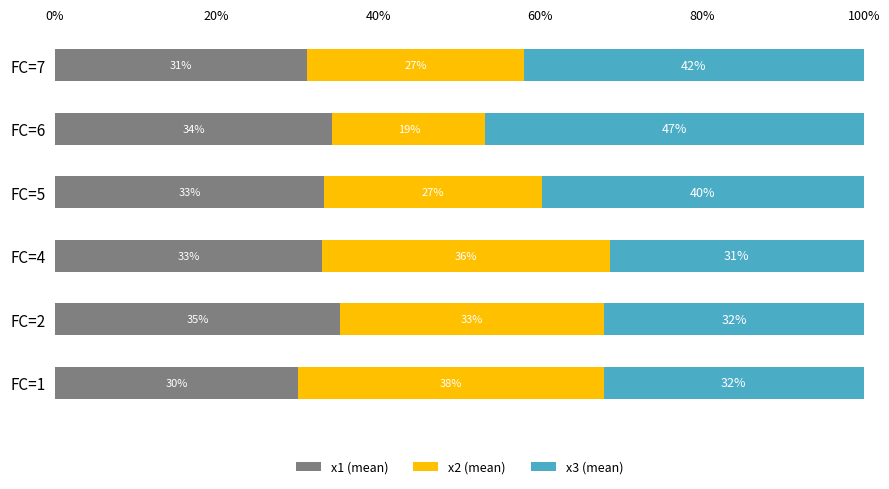

What are all the series names shown in the legend?

x1 (mean), x2 (mean), x3 (mean)